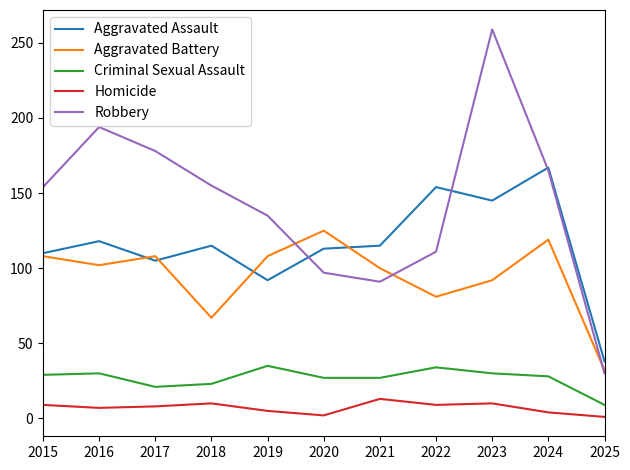

What is the difference between the highest and lowest values at 2019?

130